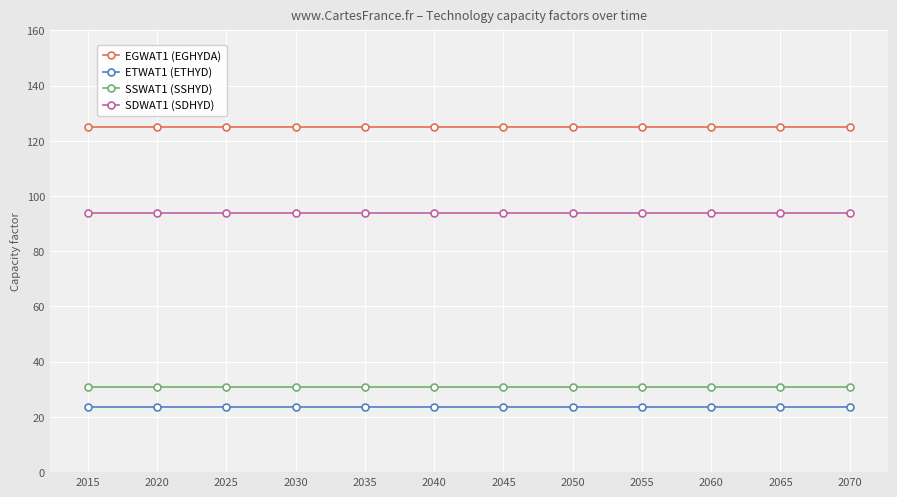

What is the value of the SSWAT1 (SSHYD) point at the 3rd from the left?

31.0